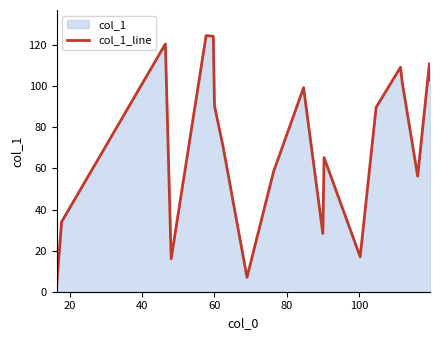

Reading left to right, list all the values displayed in this chart.

3.7	34.0	120.6	16.0	124.7	124.3	90.5	71.0	7.0	58.3	99.3	28.3	65.3	17.0	89.8	109.2	101.7	56.2	111.0	103.0